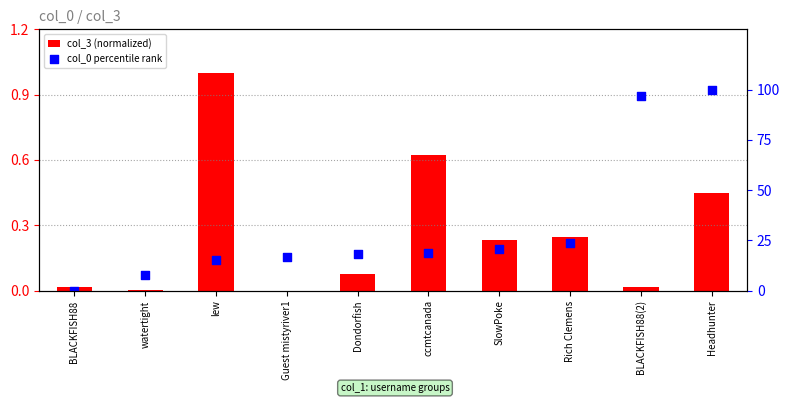

Which series reaches the minimum Y coordinate?

col_3 (normalized)